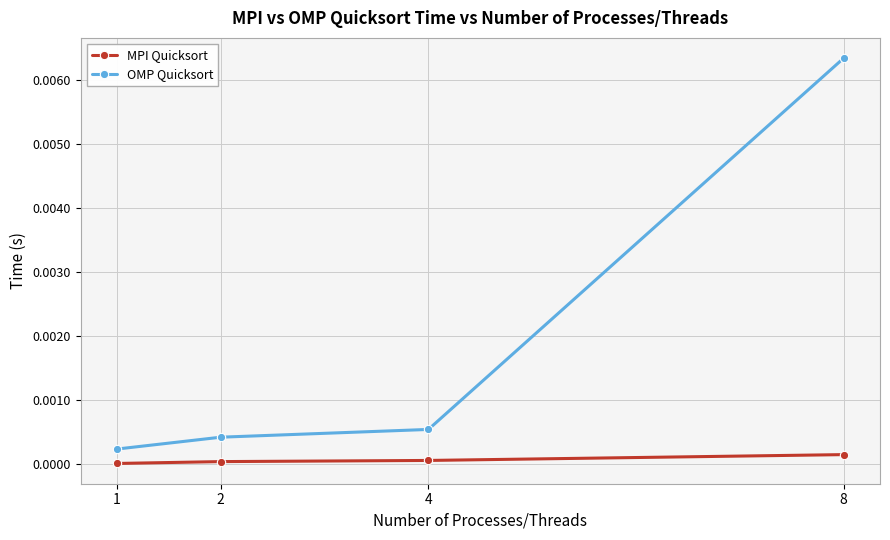

True or false: OMP Quicksort and MPI Quicksort intersect in this chart.

False